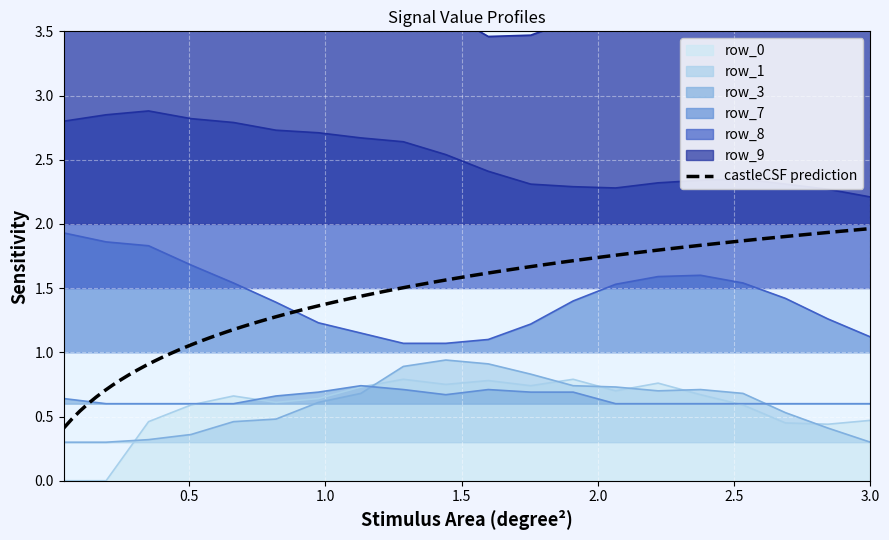

At how many categories does at least one series exceed 3?

20